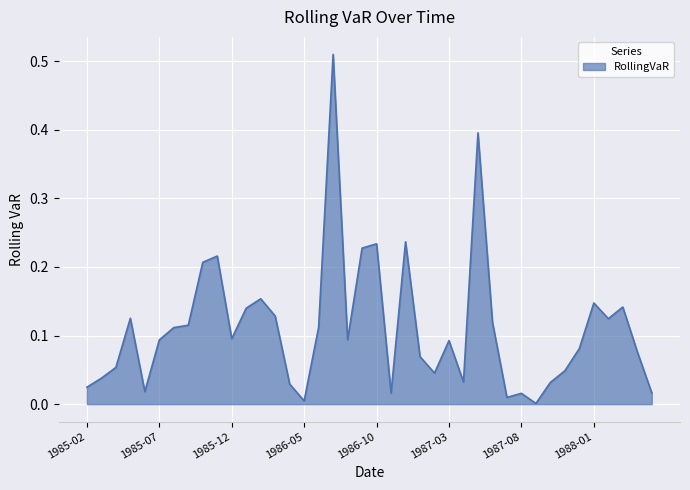

Which category has the lowest value across all series?

1987-09